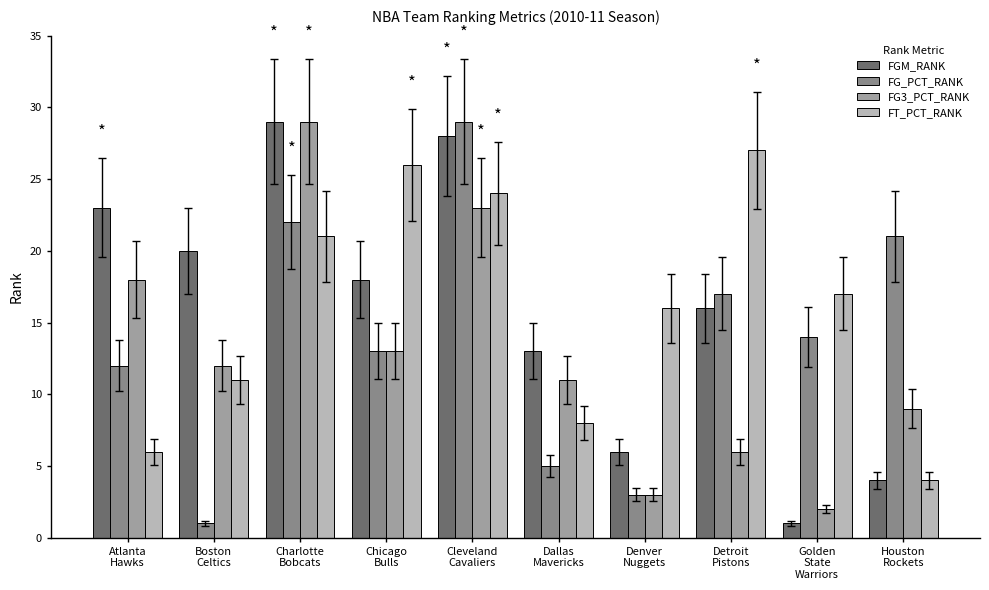

Does the chart contain any negative values?

No